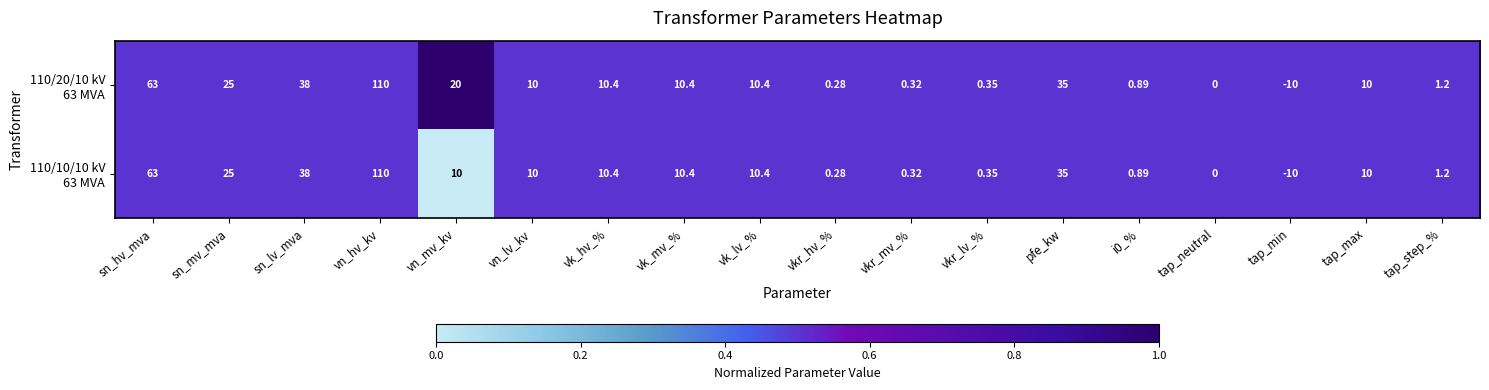

Which category has the lowest value across all series?

tap_min